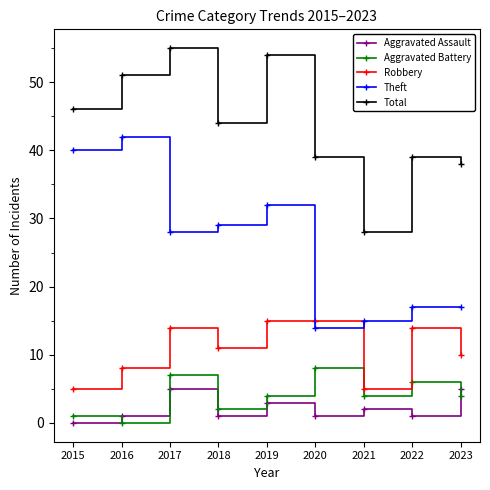

At which label does Theft reach its peak?

2016